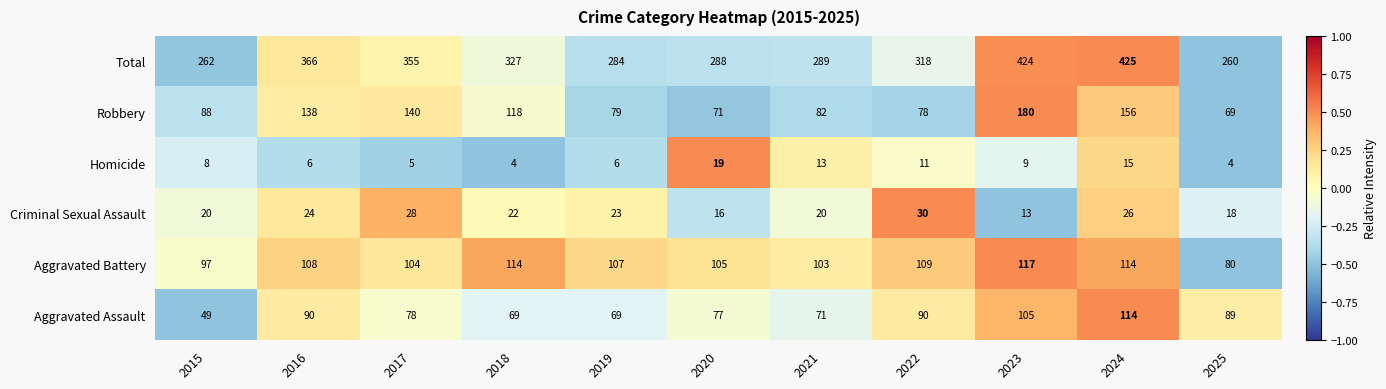

Which series changed the most between 2015 and 2022?

Total